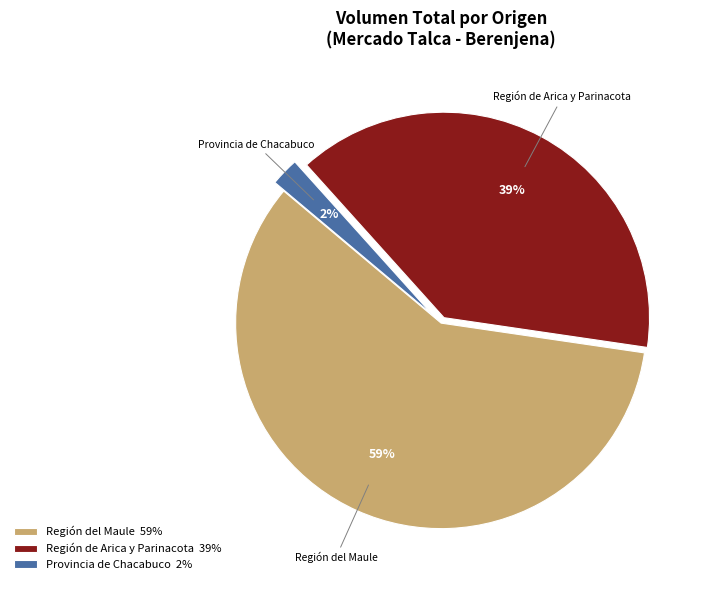

True or false: Región del Maule accounts for 48% of the total.

False